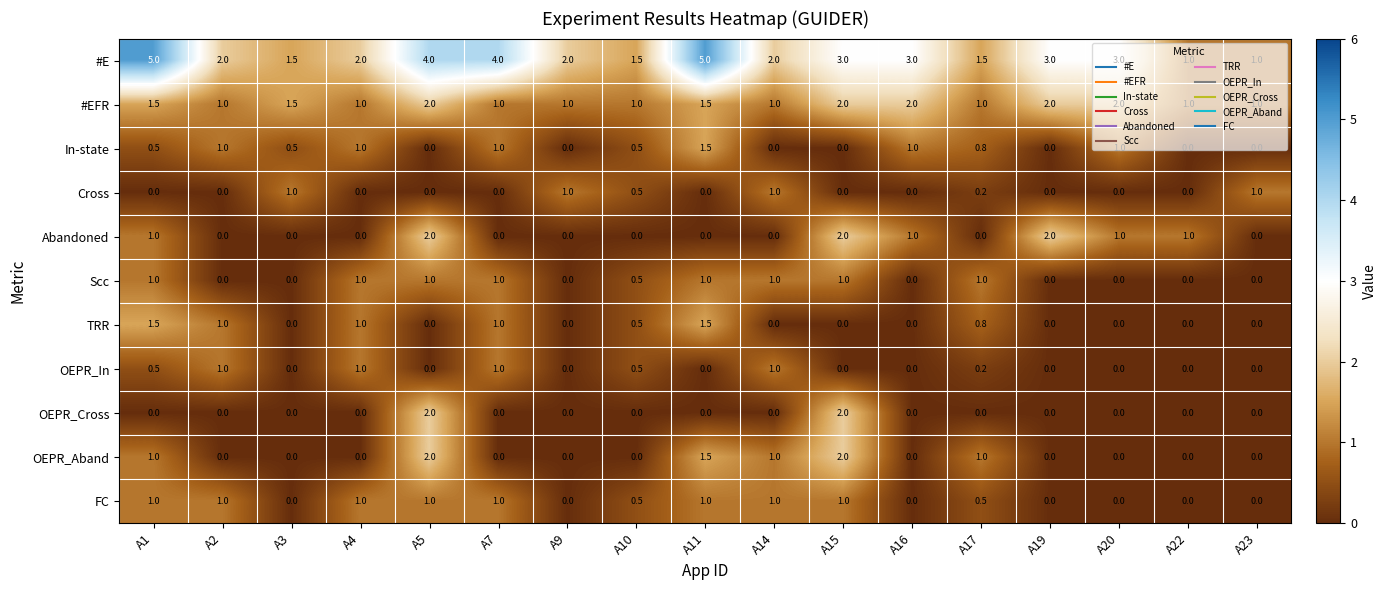

Which category has the highest value in the In-state series?

A11